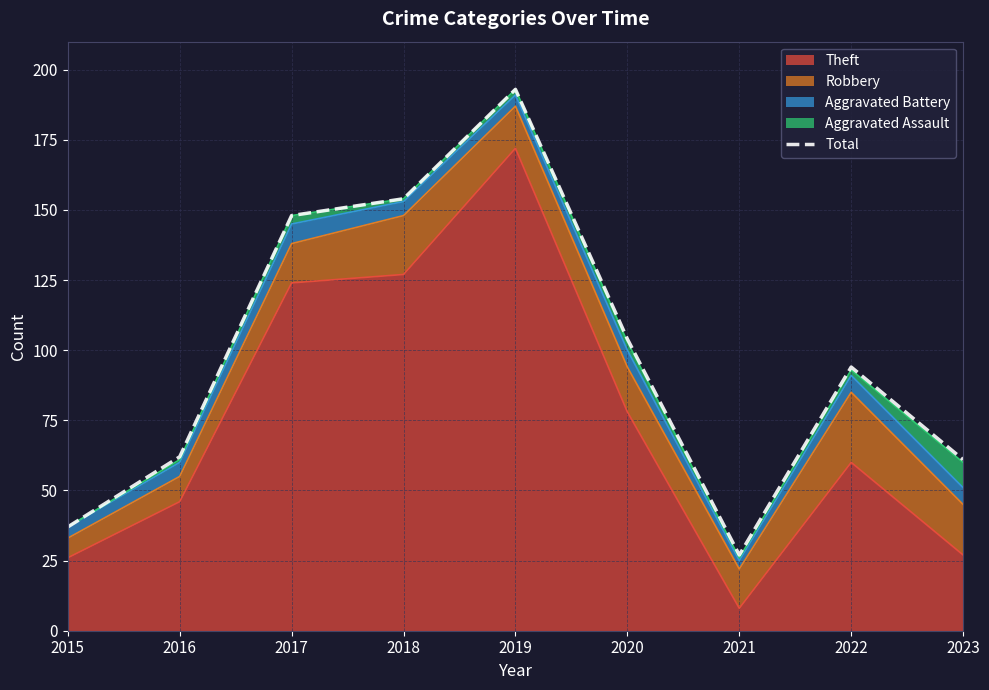

What is the greatest value displayed?

193